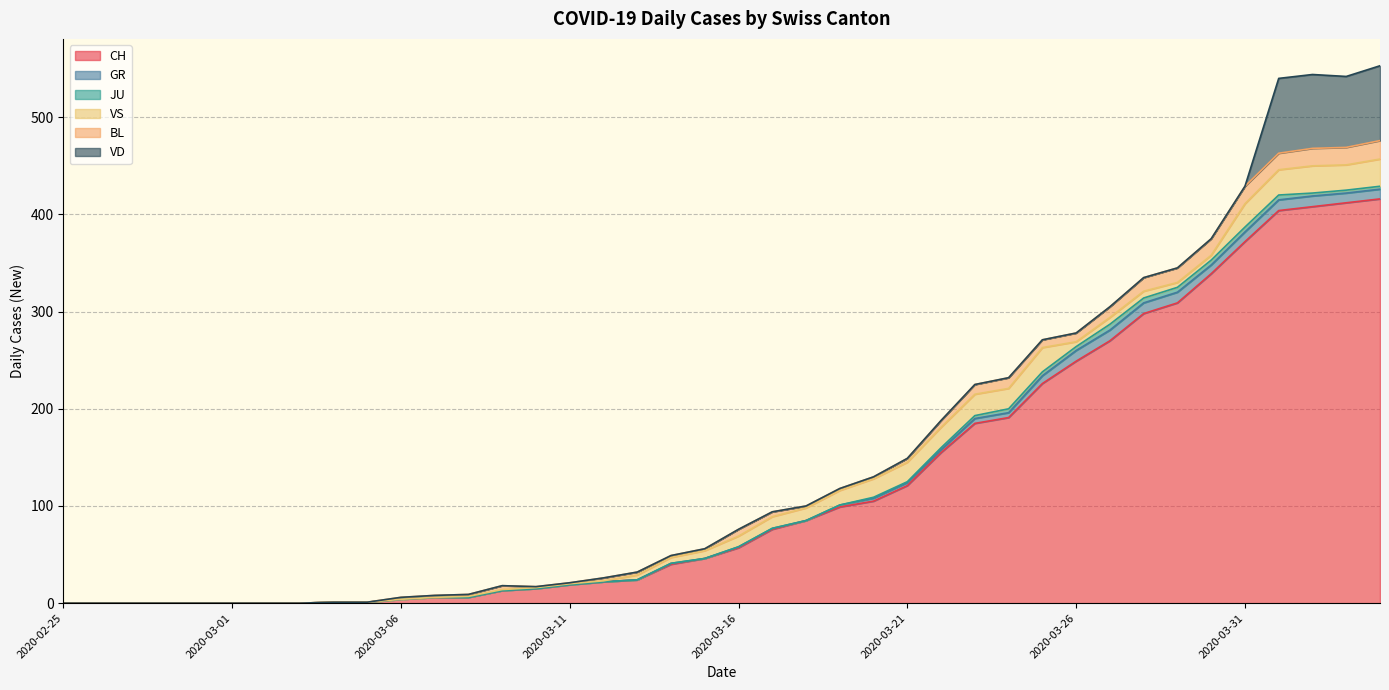

True or false: VS has more than 2 interior local peaks.

True